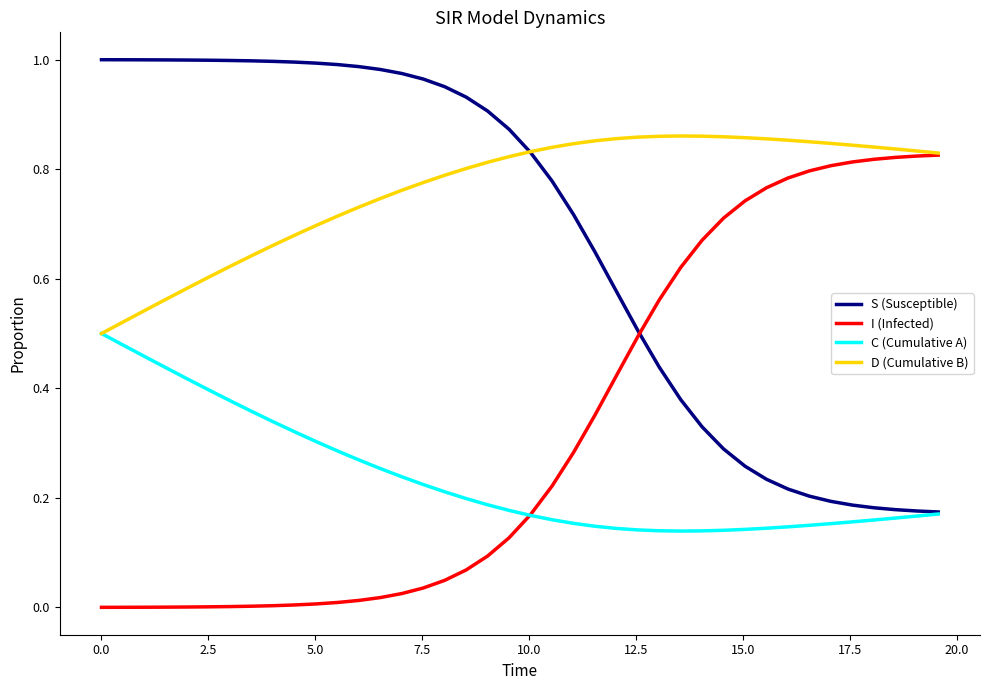

Which series has the largest total across all categories?

D (Cumulative B)